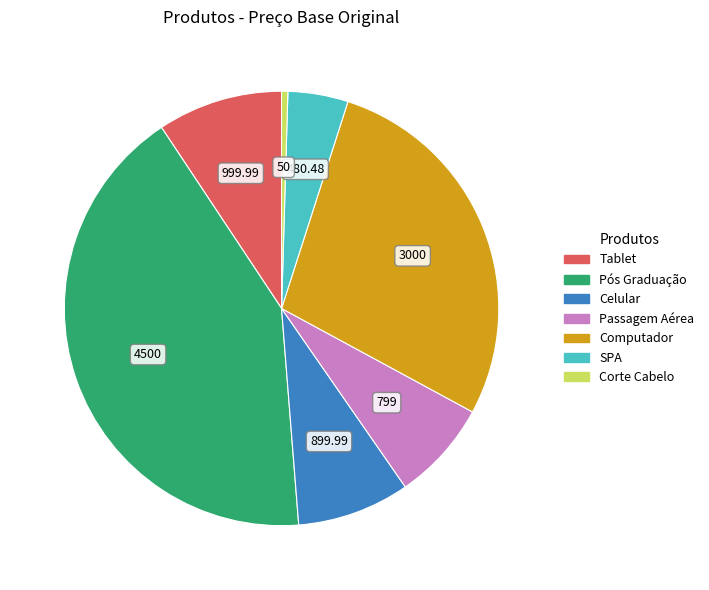

Is there any slice that represents more than half of the pie?

No